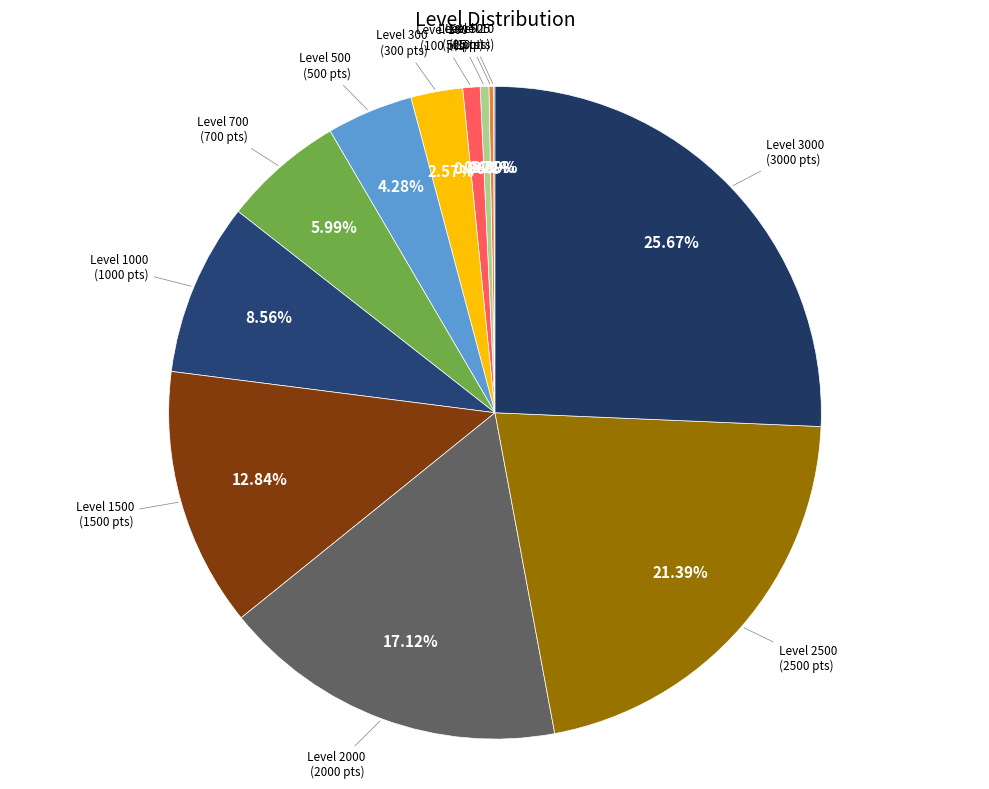

What is the largest slice in the pie chart?

Level 3000